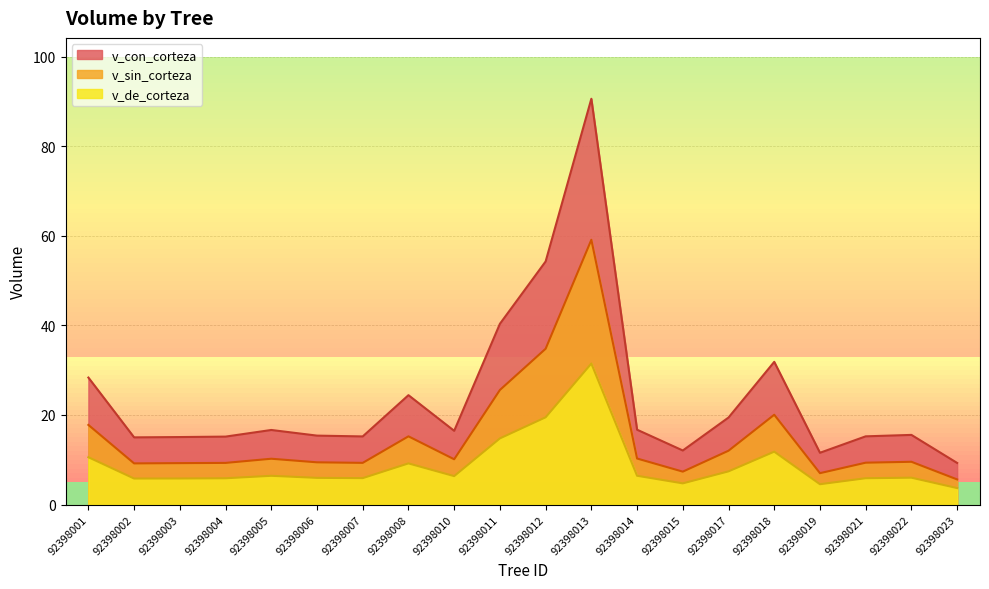

List the series in order of their peak value, highest first.

v_con_corteza, v_sin_corteza, v_de_corteza